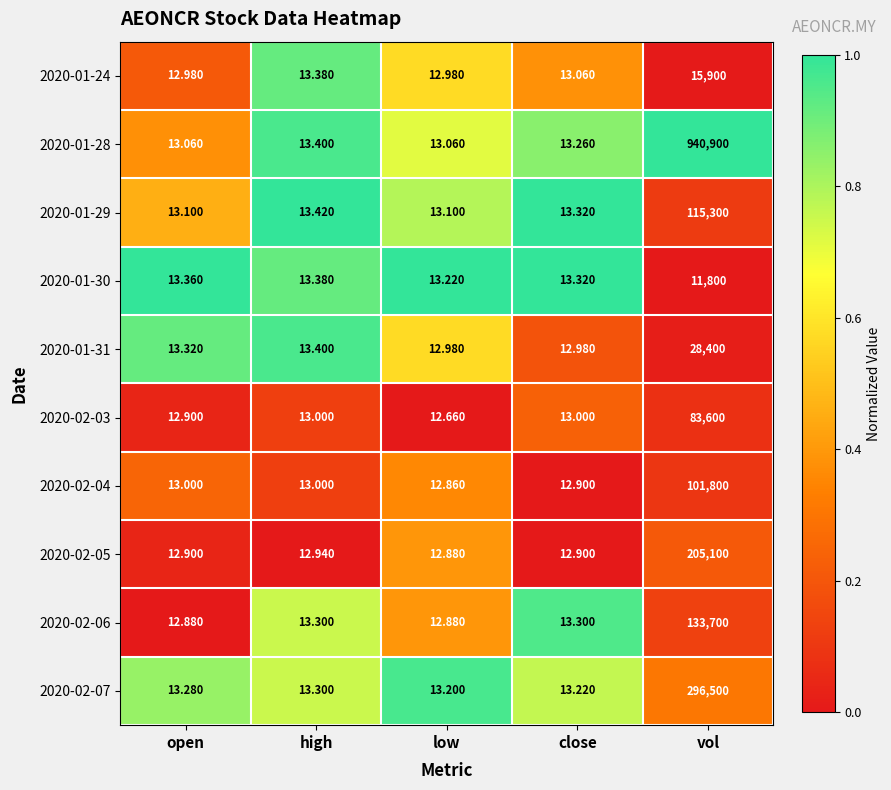

At which category does the chart reach its peak across all series?

vol